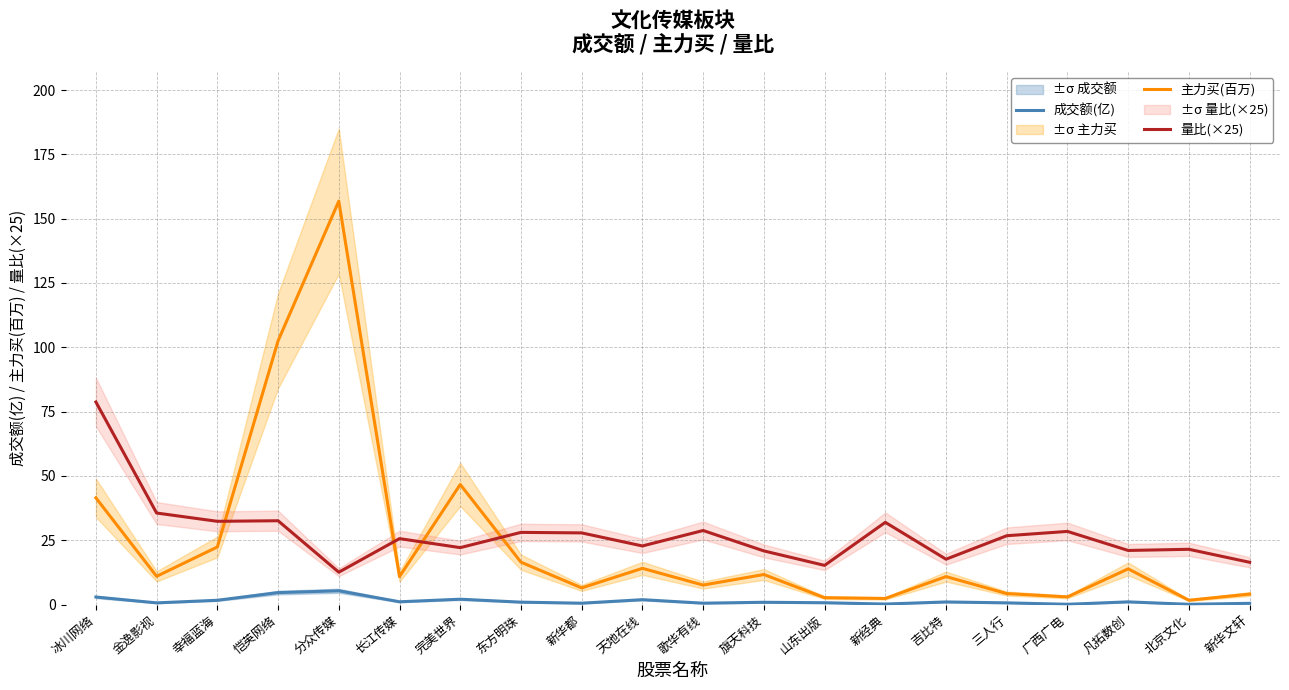

What is the label of the 2nd point from the right?

北京文化